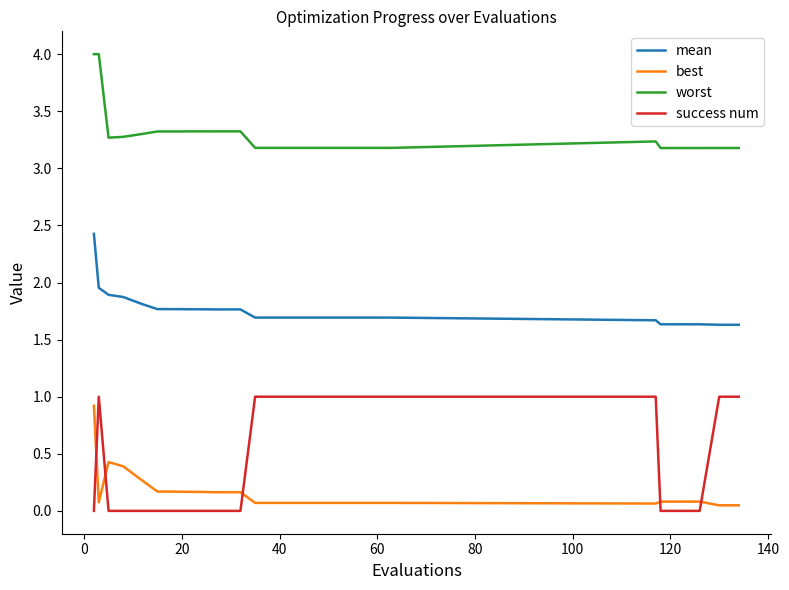

What are all the series names shown in the legend?

mean, best, worst, success num